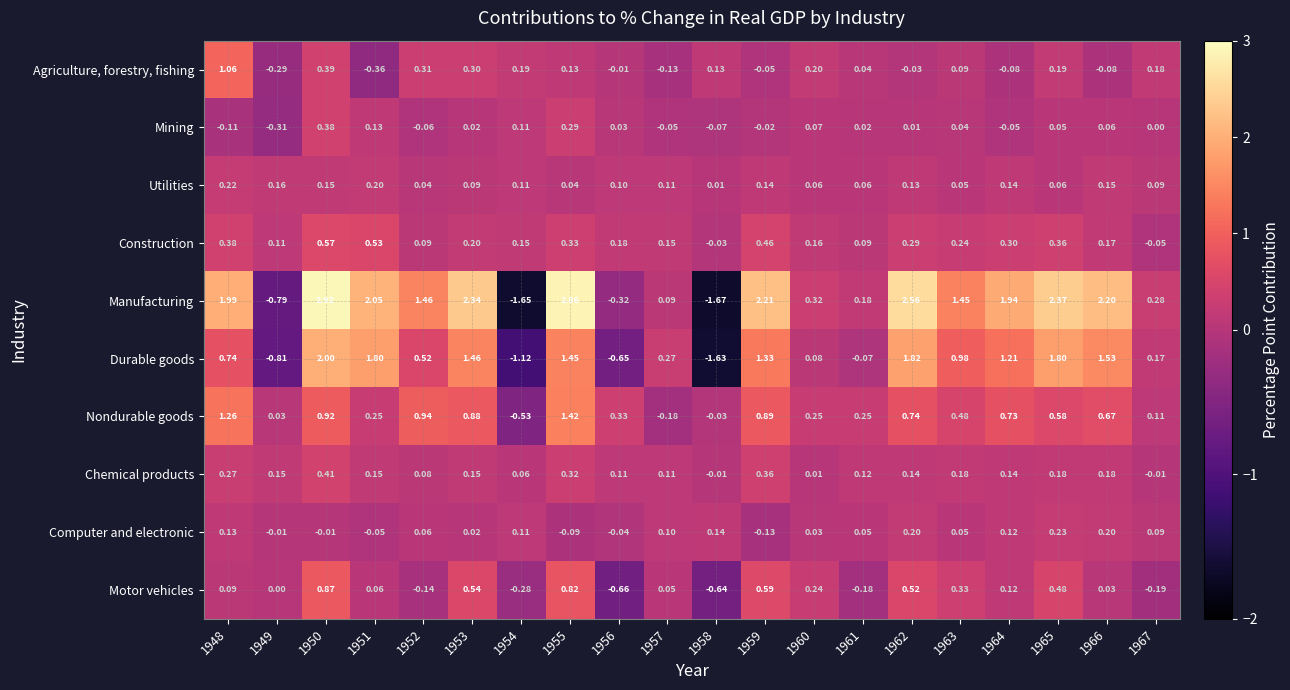

Which series has the largest total across all categories?

Manufacturing